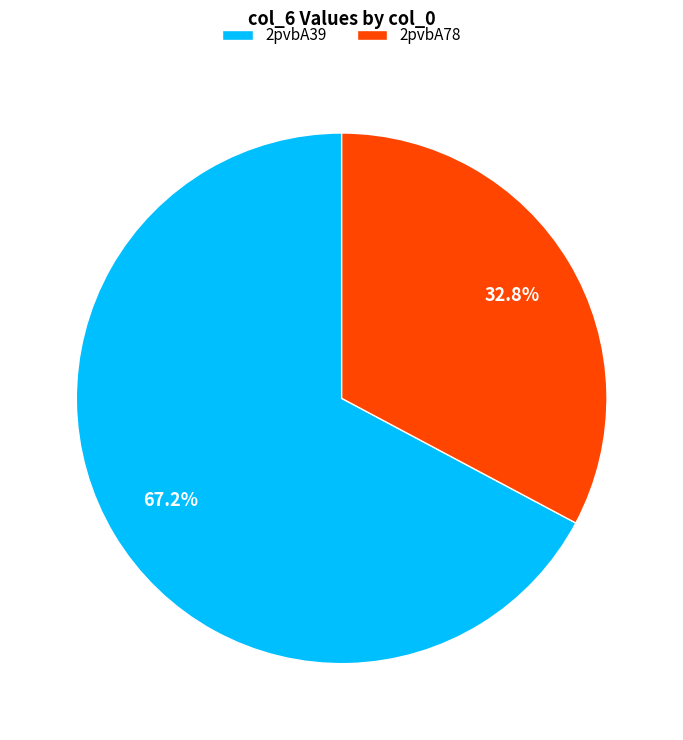

What is the ratio of the value at 2pvbA78 to the value at 2pvbA39?

0.5